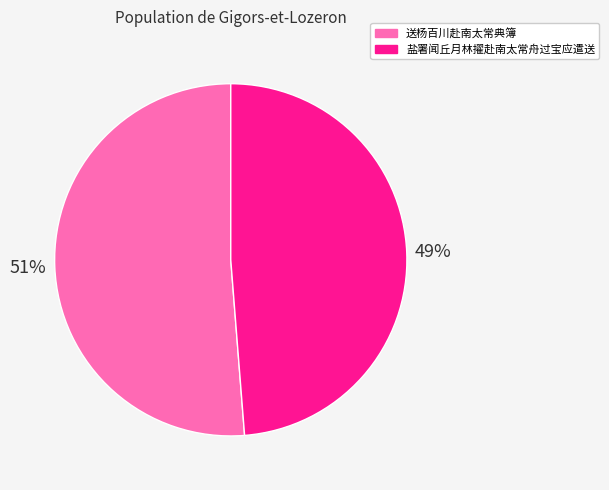

What is the majority slice?

送杨百川赴南太常典簿